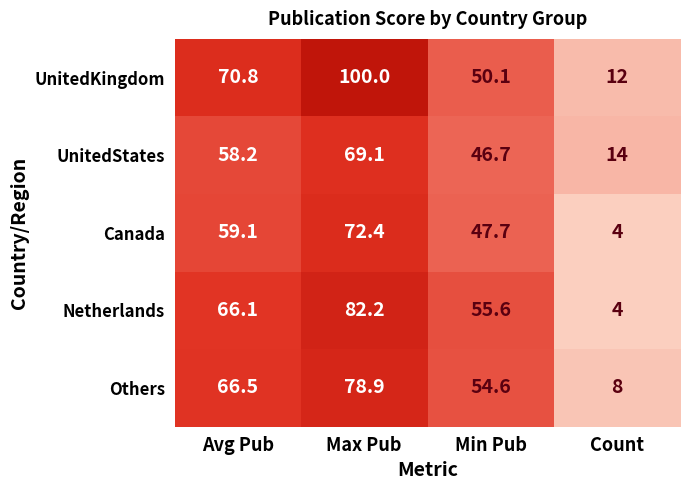

What is the smallest value displayed?

4.0